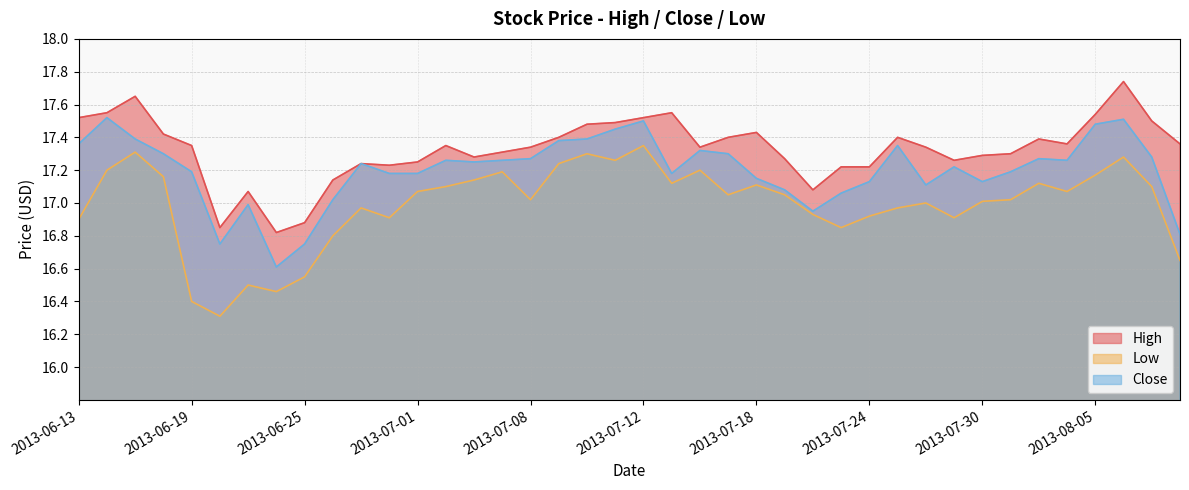

How many data points in High are above 17?

37